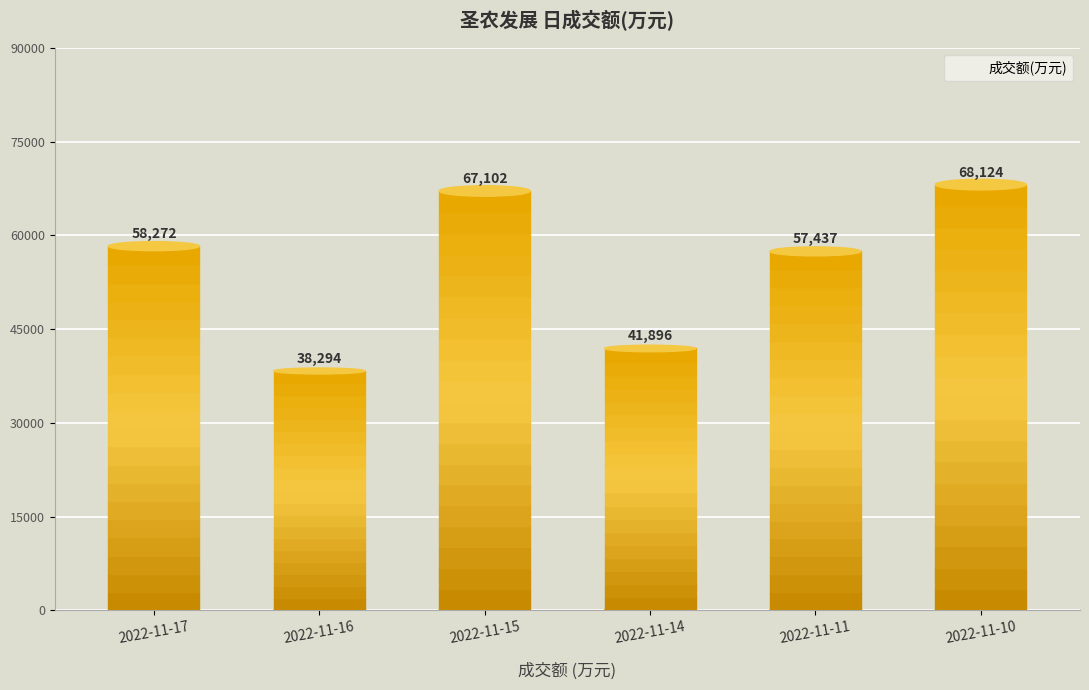

List the labels in order of value, smallest first.

2022-11-16, 2022-11-14, 2022-11-11, 2022-11-17, 2022-11-15, 2022-11-10